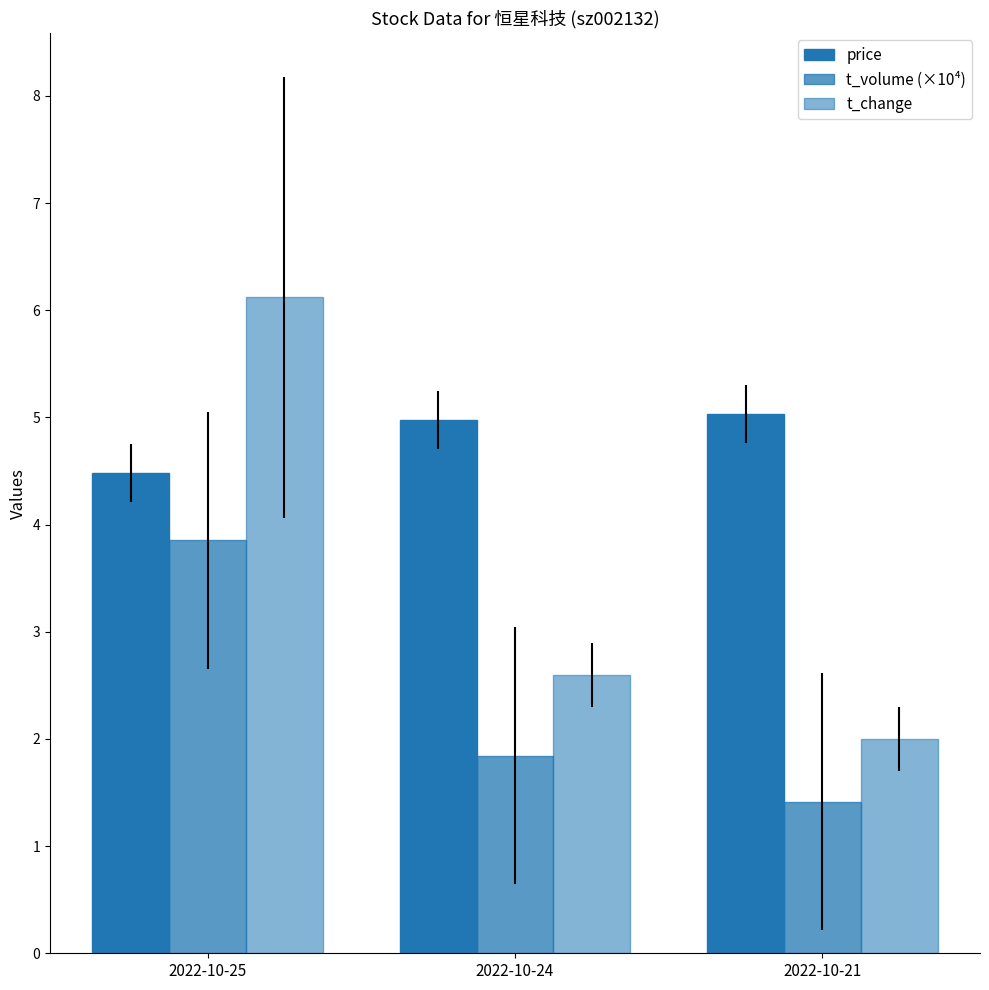

What is the average value of the t_volume (×10⁴) series?

2.4